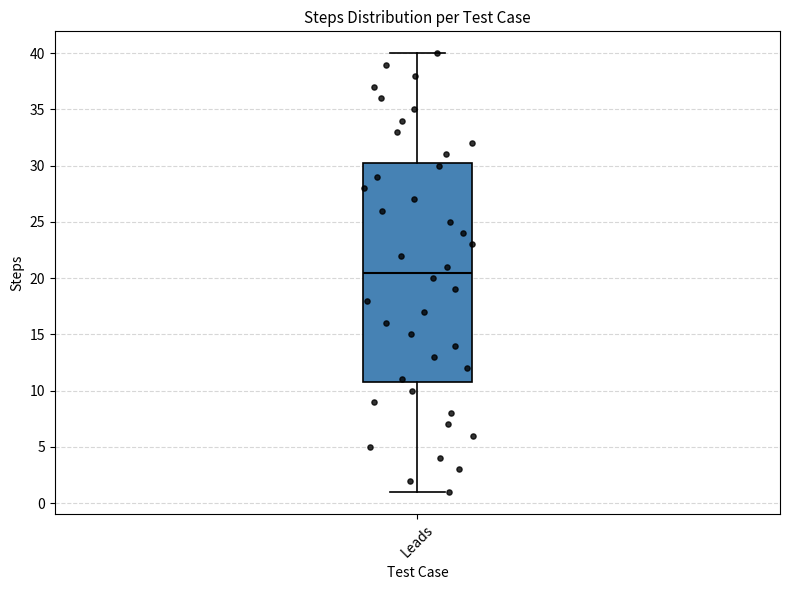

Read this box plot against the y-axis: the position of the median line, the range covered by the box, and the ends of both whiskers. The values are not printed on the chart, so give them approximately, as read against the axis.

median 20.5, box 11.0 to 30.5, whiskers 1.0 to 40.0